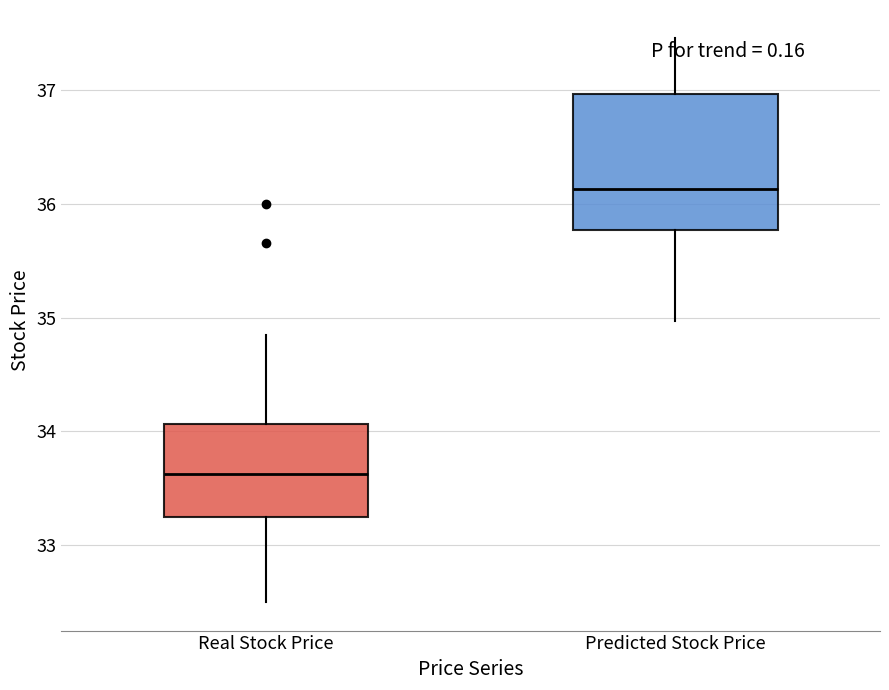

Comparing the boxes themselves (not the whiskers), which one is the tallest?

Predicted Stock Price